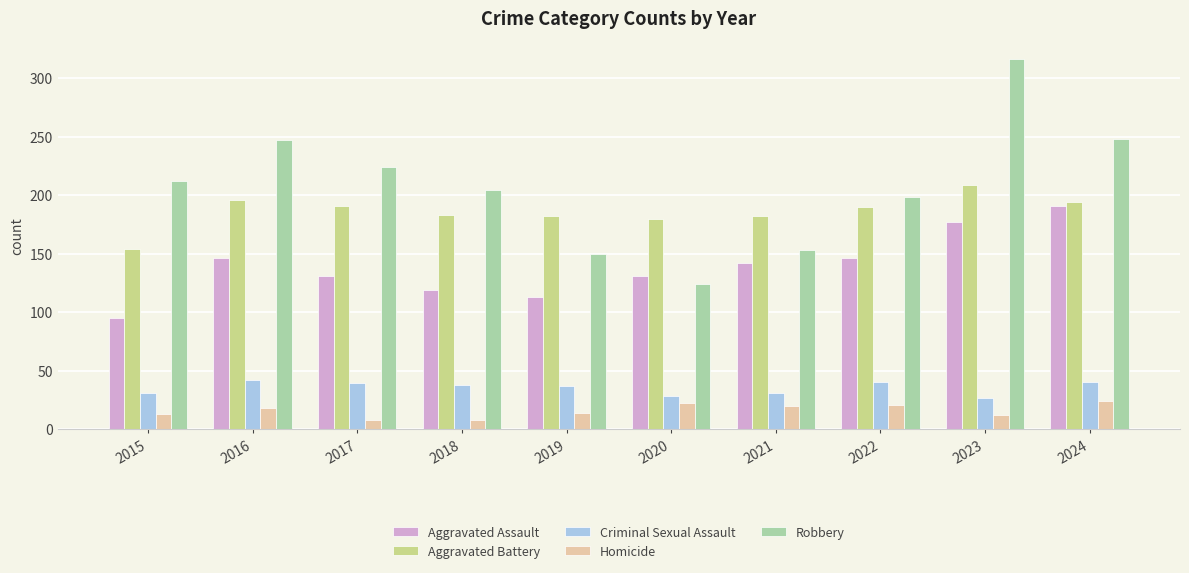

Which series has the largest range (max minus min)?

Robbery